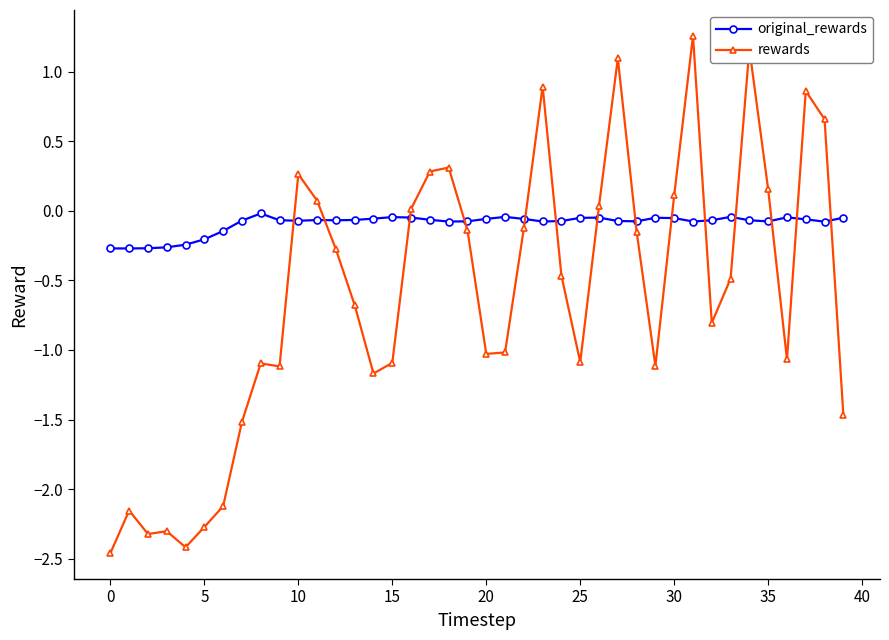

List the series in order of their overall mean, highest first.

original_rewards, rewards